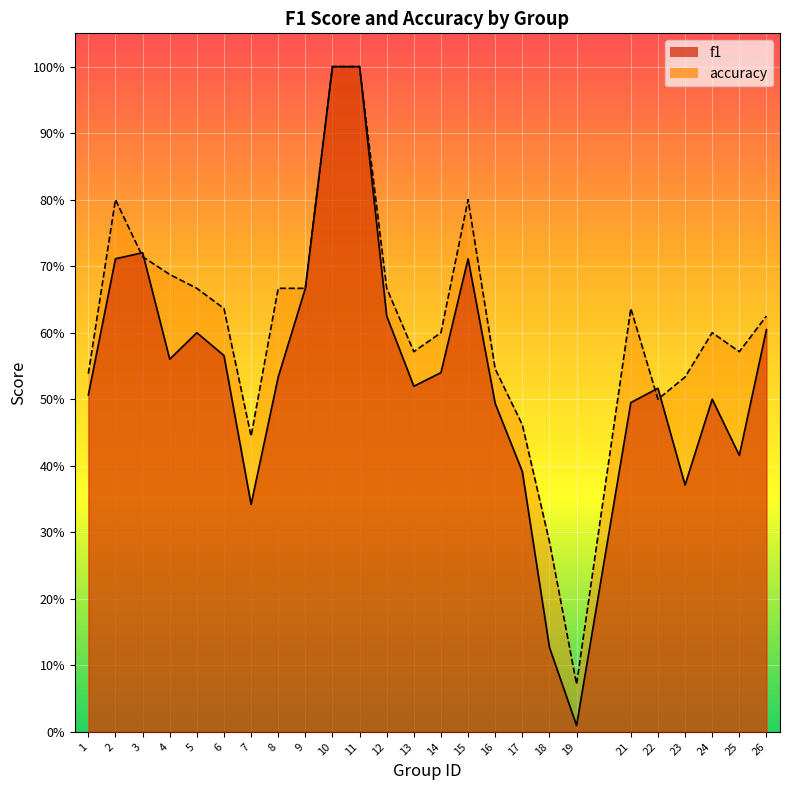

Reading right to left, transcribe all the data shown in this chart.

f1: 26=0.6	25=0.4	24=0.5	23=0.4	22=0.5	21=0.5	19=0.0	18=0.1	17=0.4	16=0.5	15=0.7	14=0.5	13=0.5	12=0.6	11=1.0	10=1.0	9=0.7	8=0.5	7=0.3	6=0.6	5=0.6	4=0.6	3=0.7	2=0.7	1=0.5
accuracy: 26=0.6	25=0.6	24=0.6	23=0.5	22=0.5	21=0.6	19=0.1	18=0.3	17=0.5	16=0.5	15=0.8	14=0.6	13=0.6	12=0.7	11=1.0	10=1.0	9=0.7	8=0.7	7=0.4	6=0.6	5=0.7	4=0.7	3=0.7	2=0.8	1=0.5